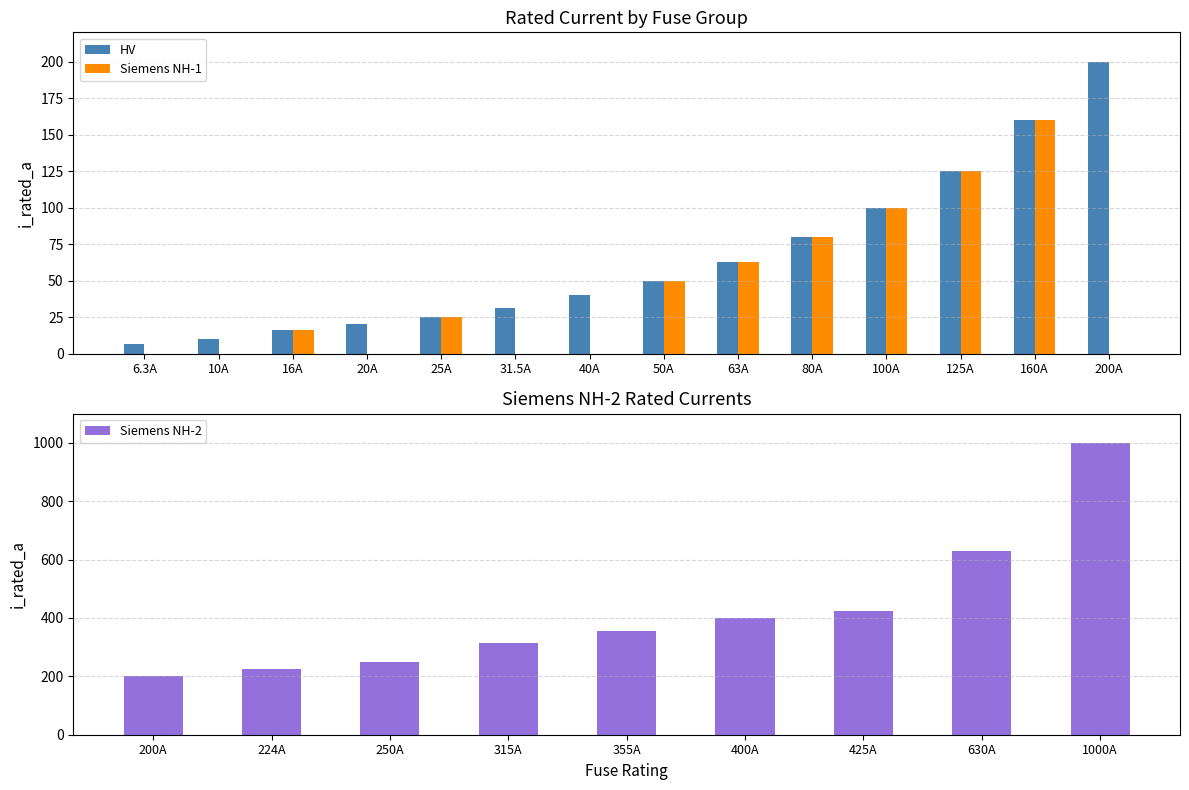

Is the value of Siemens NH-1 at 10A greater than the value of HV at 63A?

No